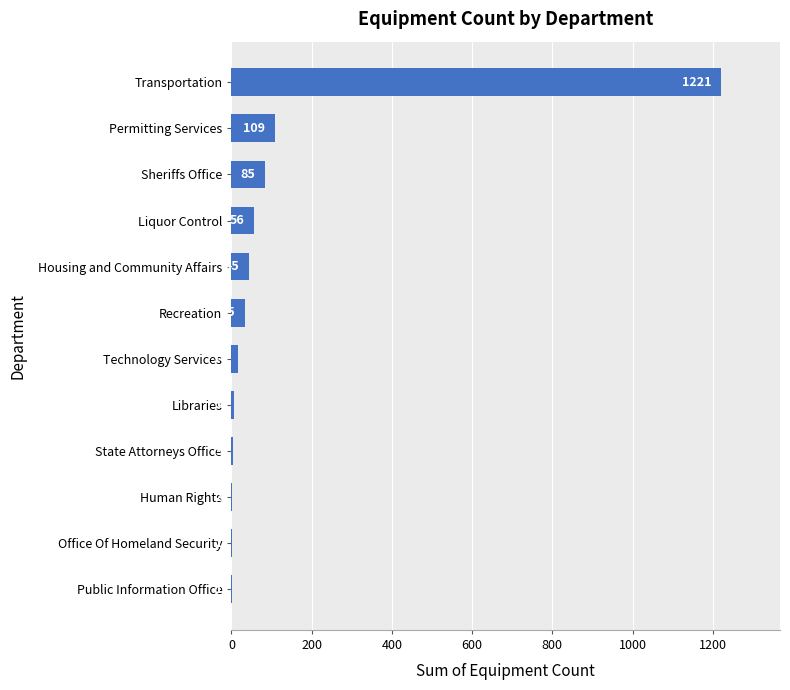

Reading top to bottom, extract all data points from this chart.

Transportation=1221	Permitting Services=109	Sheriffs Office=85	Liquor Control=56	Housing and Community Affairs=45	Recreation=35	Technology Services=16	Libraries=6	State Attorneys Office=5	Human Rights=2	Office Of Homeland Security=1	Public Information Office=1